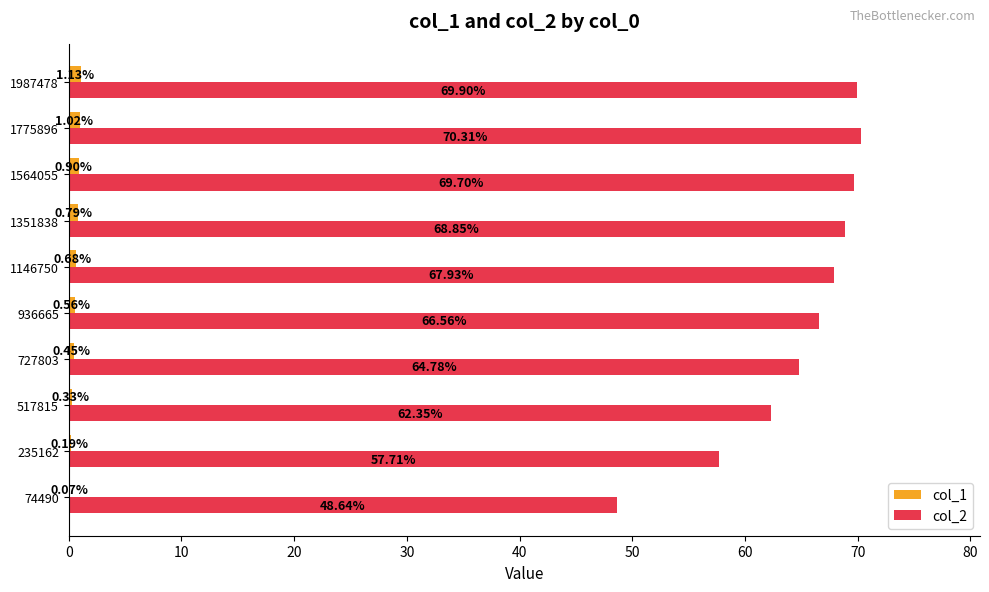

What is the sum of the col_2 values at 1987478 and 936665?

136.5